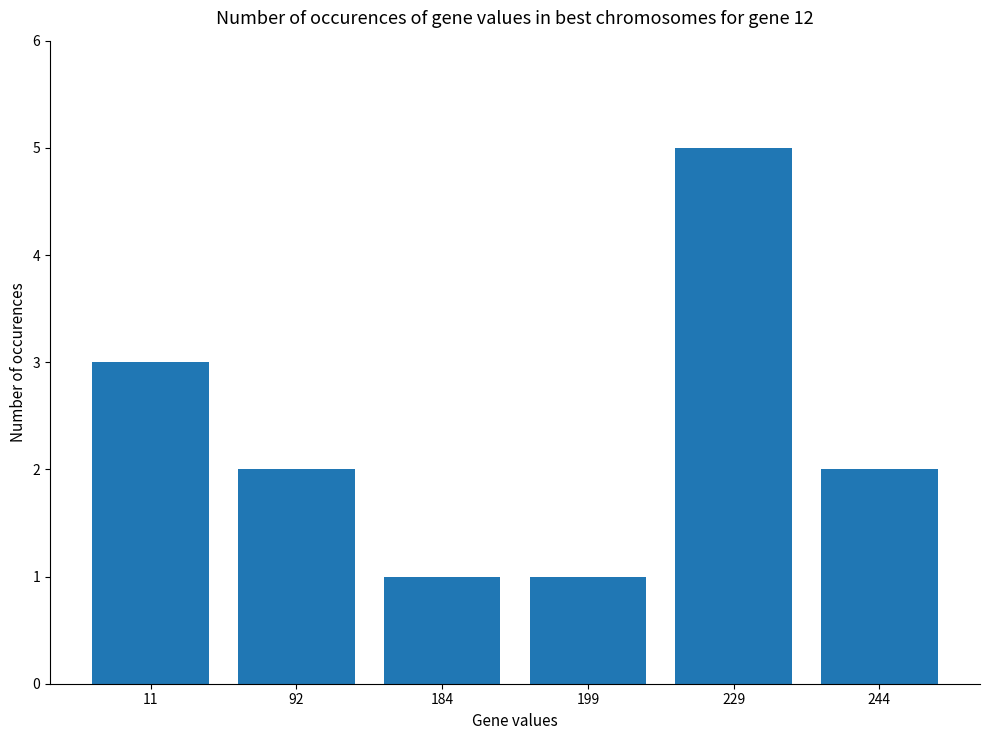

Is it true that the value at 11 is 3?

True